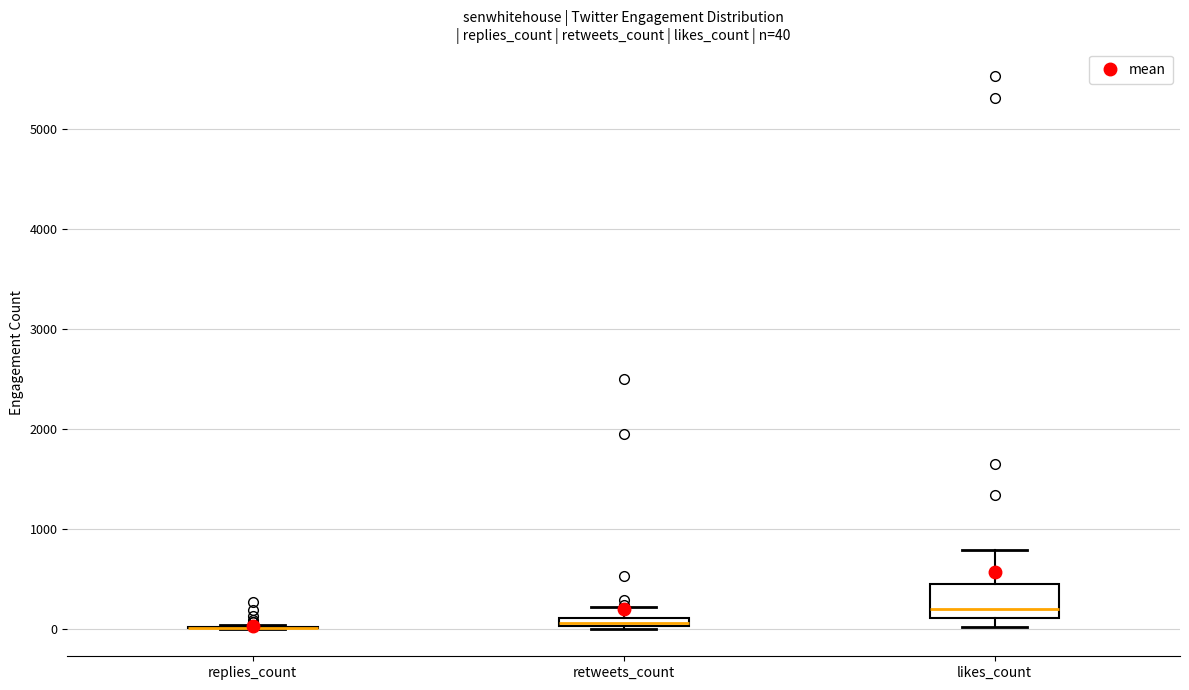

Comparing the boxes themselves (not the whiskers), which one is the tallest?

likes_count